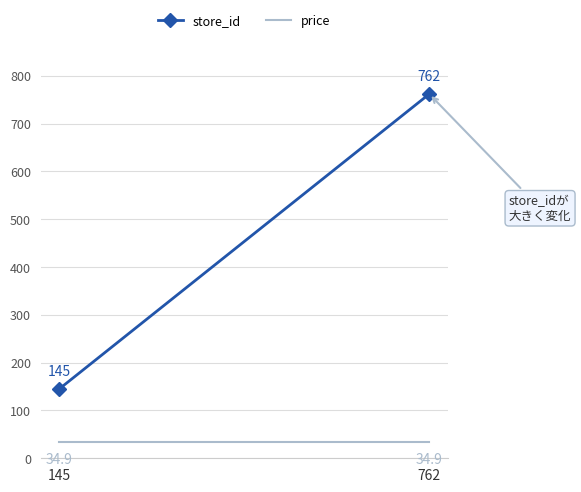

Count the number of categories in the chart.

2